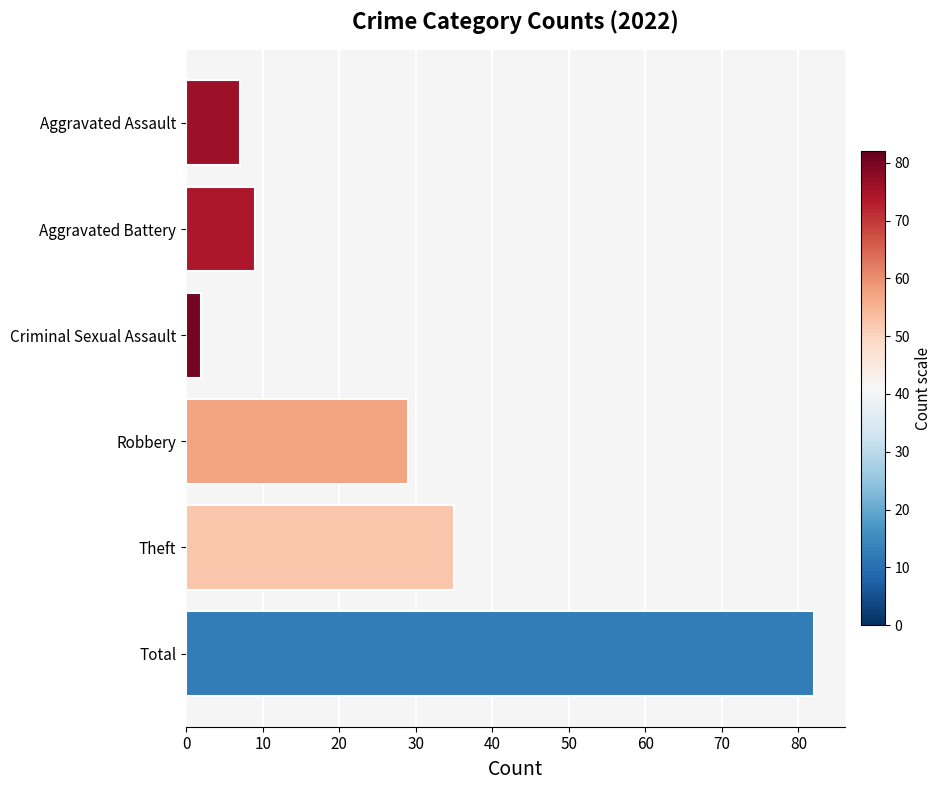

The chart shows a value of 9 at Theft. True or false?

False